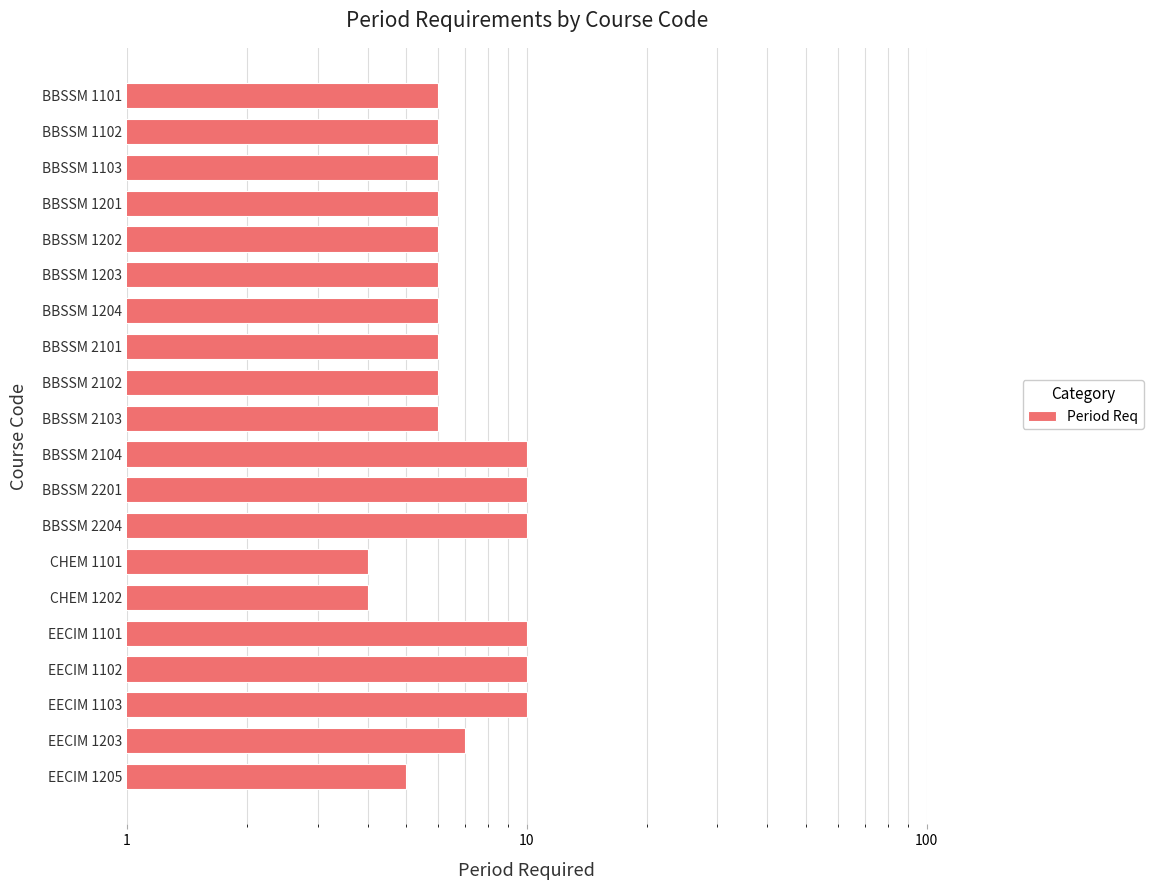

How many data points does each series have?

20